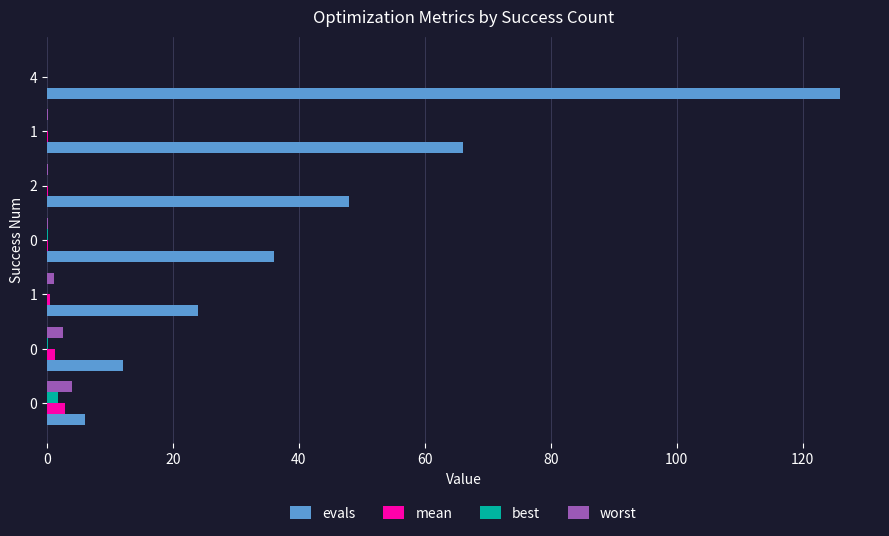

At how many categories does at least one series exceed 81?

1